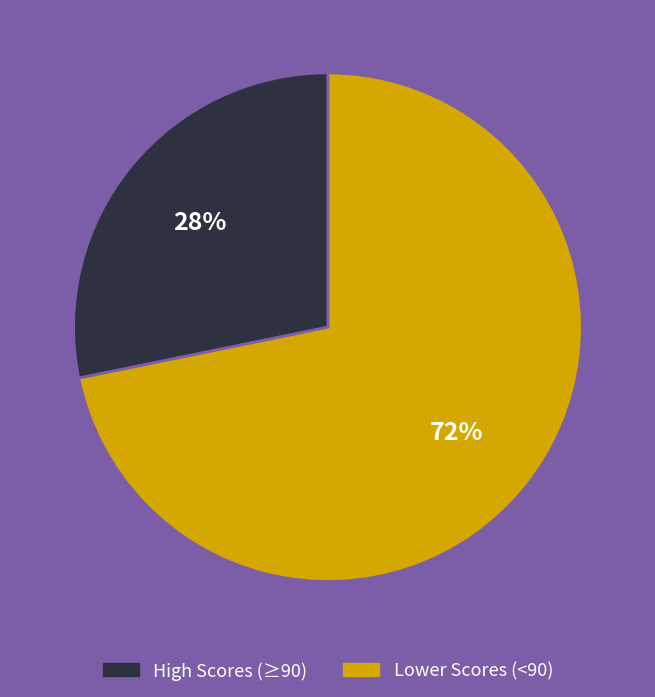

What is the smallest slice in the pie chart?

High Scores (≥90)